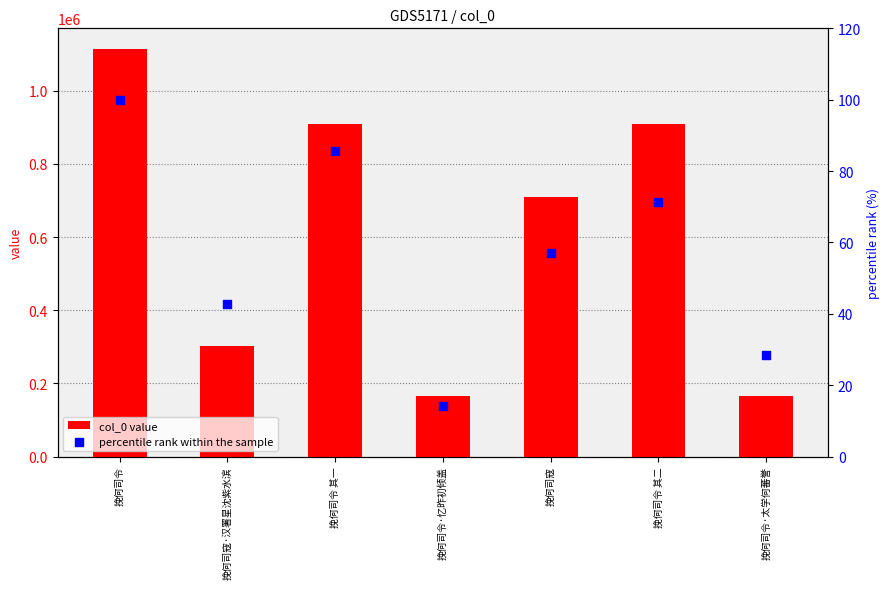

At which category is the sum across all series the highest?

挽何司令